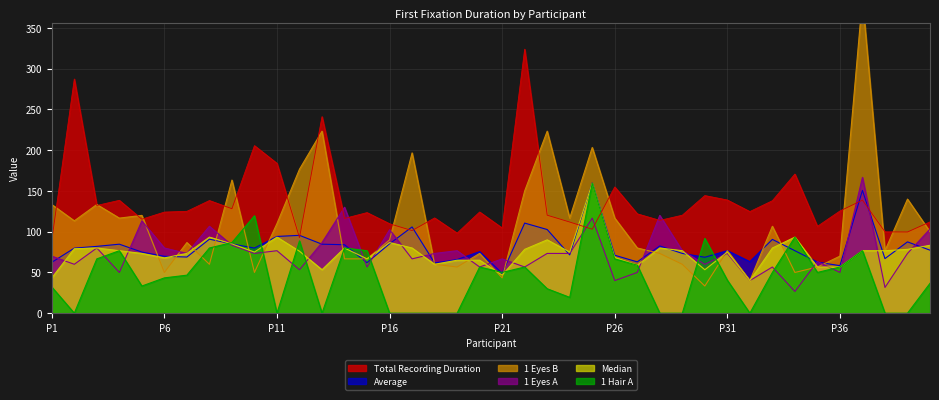

How many values in the 1 Hair A series are below 50?

20